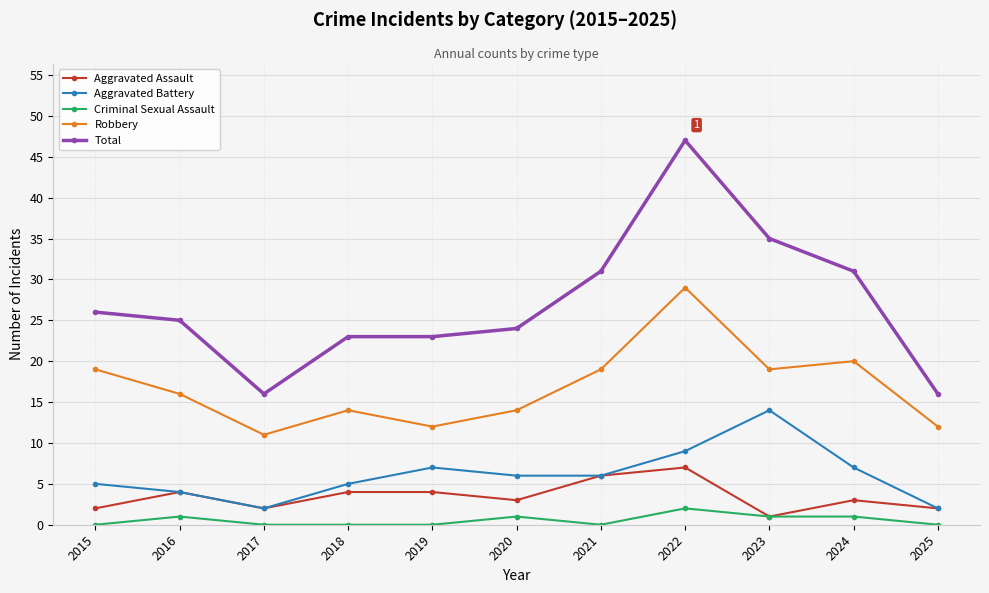

Is the value of Criminal Sexual Assault at 2018 greater than the value of Robbery at 2016?

No